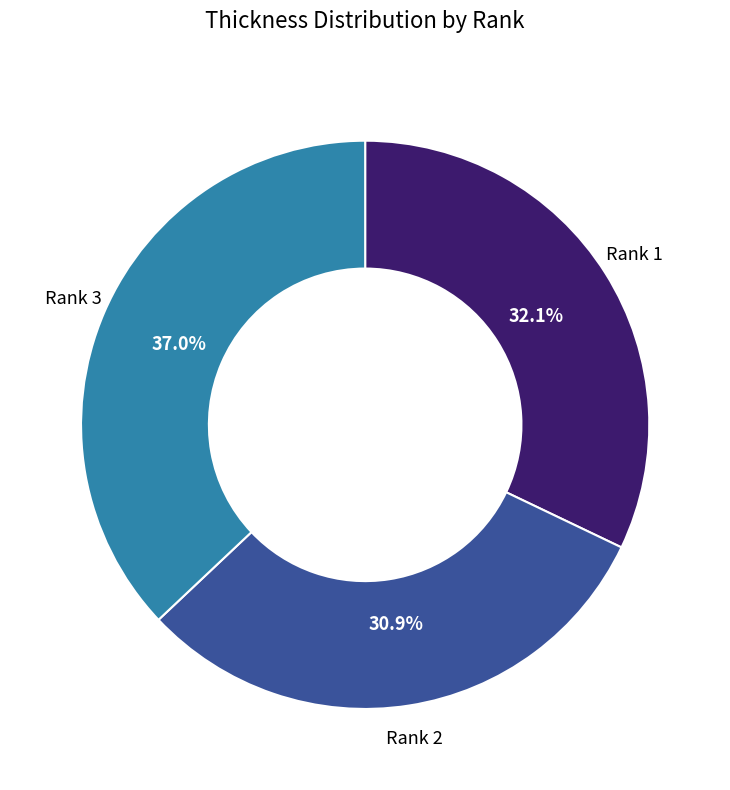

Does any single category account for the majority?

No